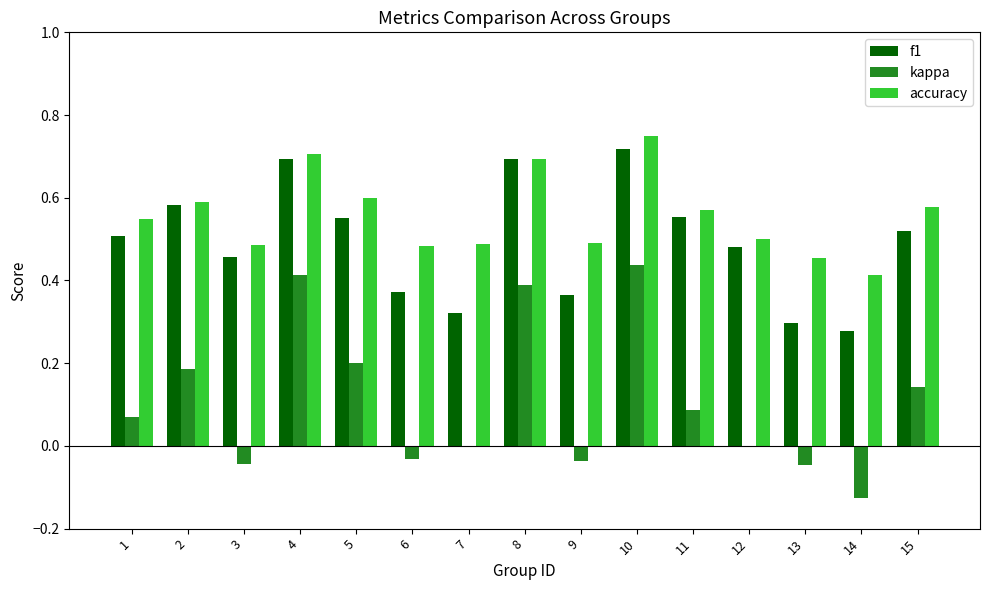

How many groups of bars are there?

15